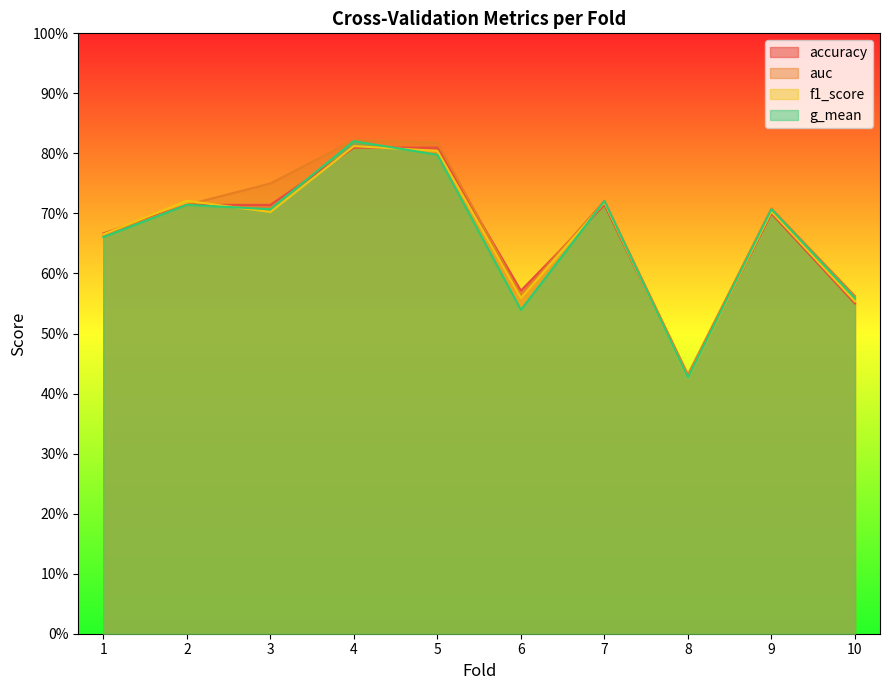

How many interior local peaks does the auc series have?

3